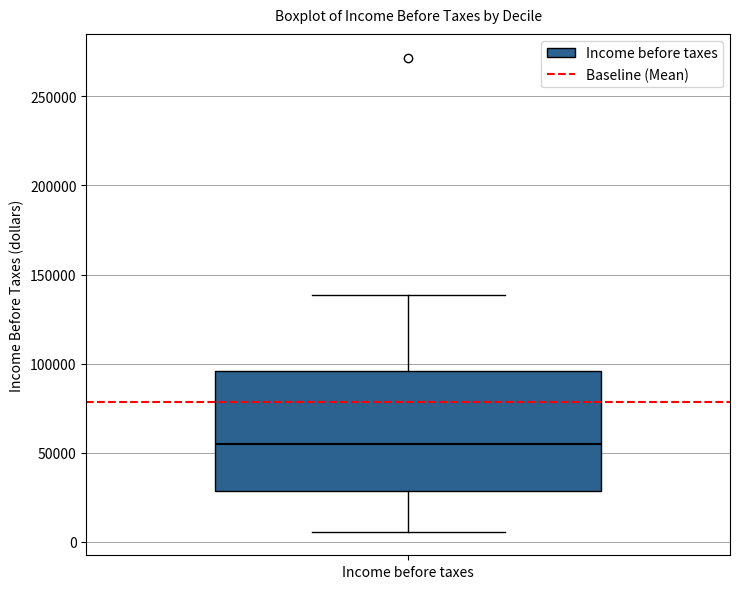

Where is the lower edge of the box for Income before taxes on the y-axis? The values are not printed on the chart, so give them approximately, as read against the axis.

30000